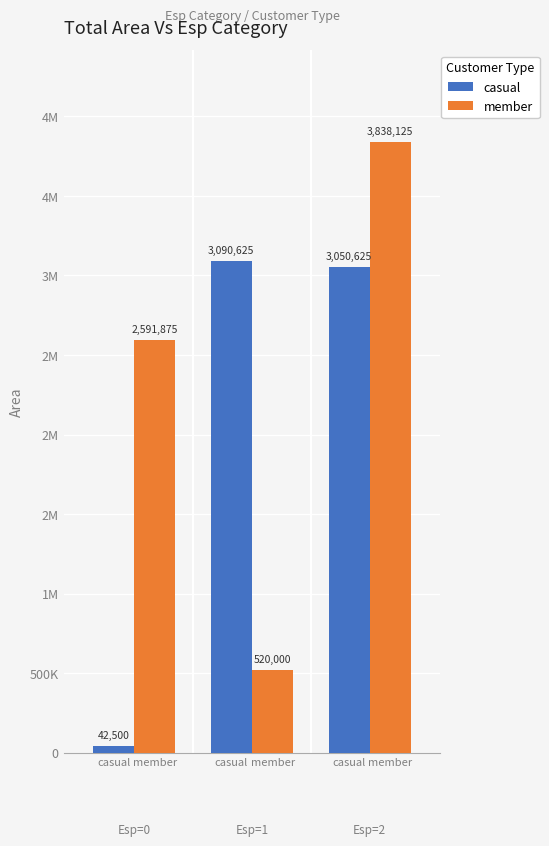

The member series shows 2591875 at casual. True or false?

True